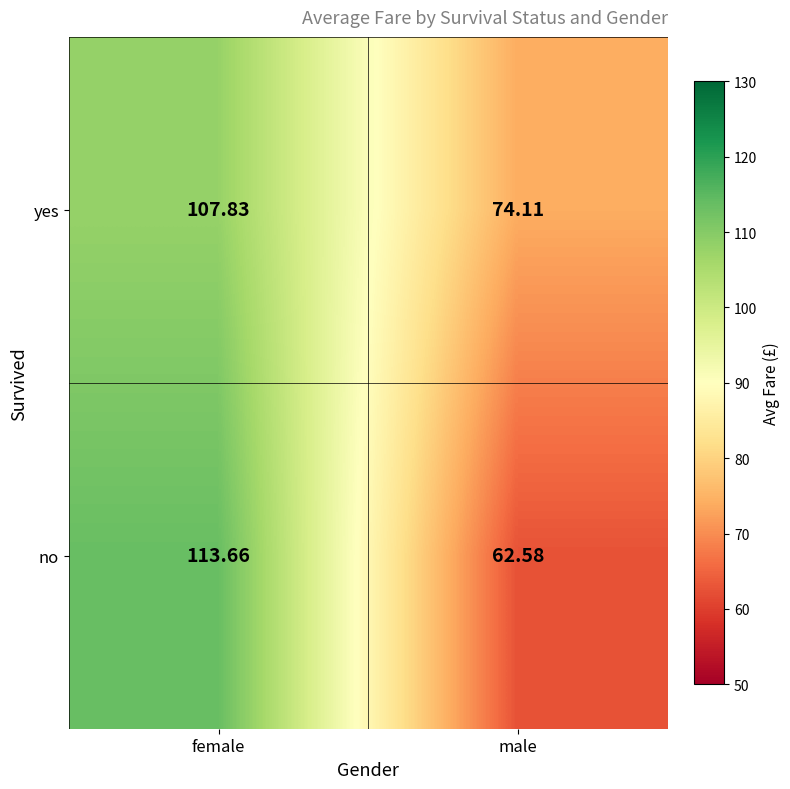

What is the spread (max minus min) of values at male?

11.5